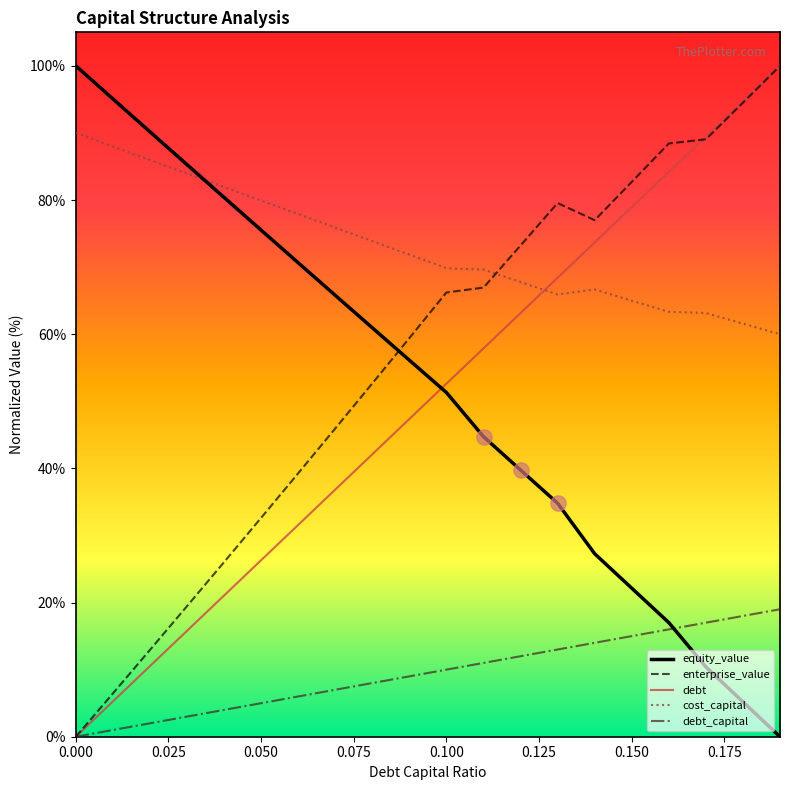

How many times do equity_value and debt cross each other?

1